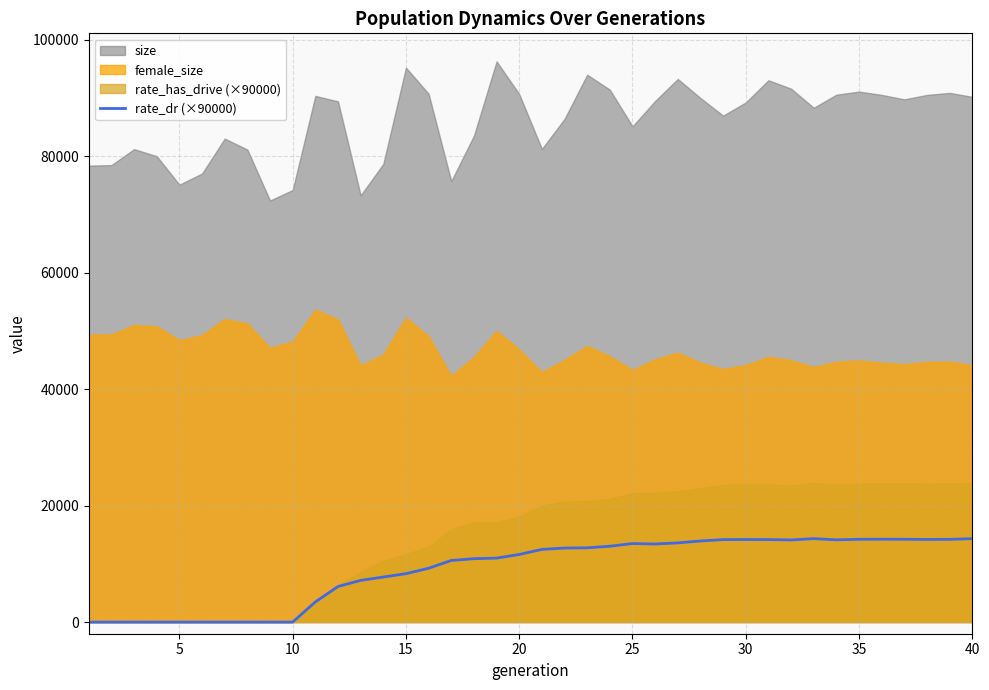

The value of rate_dr (×90000) at 5 is 0.0. True or false?

True